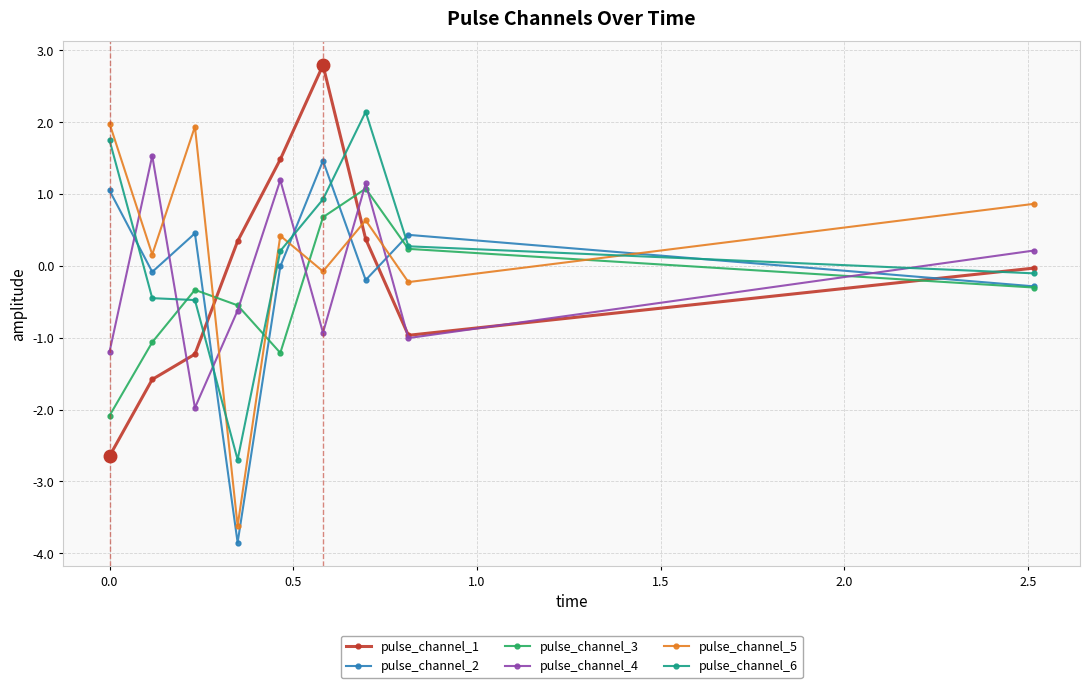

What is the minimum value for pulse_channel_3?

-2.1